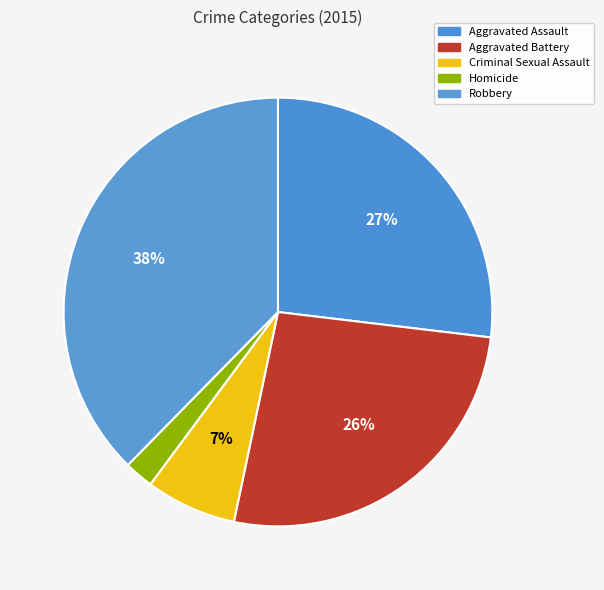

How many segments does this pie chart have?

5